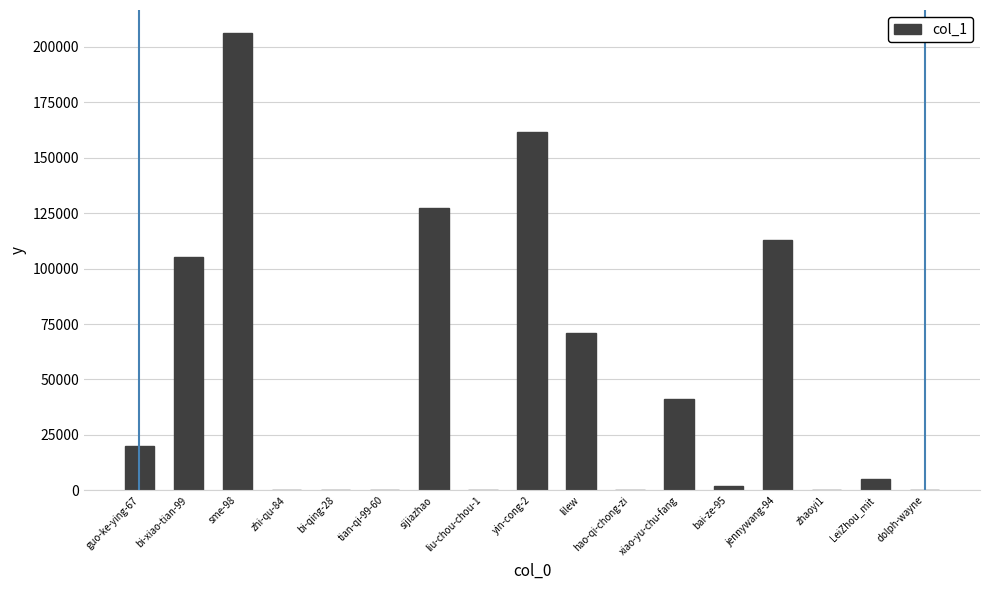

What is the maximum value shown in the chart?

206340